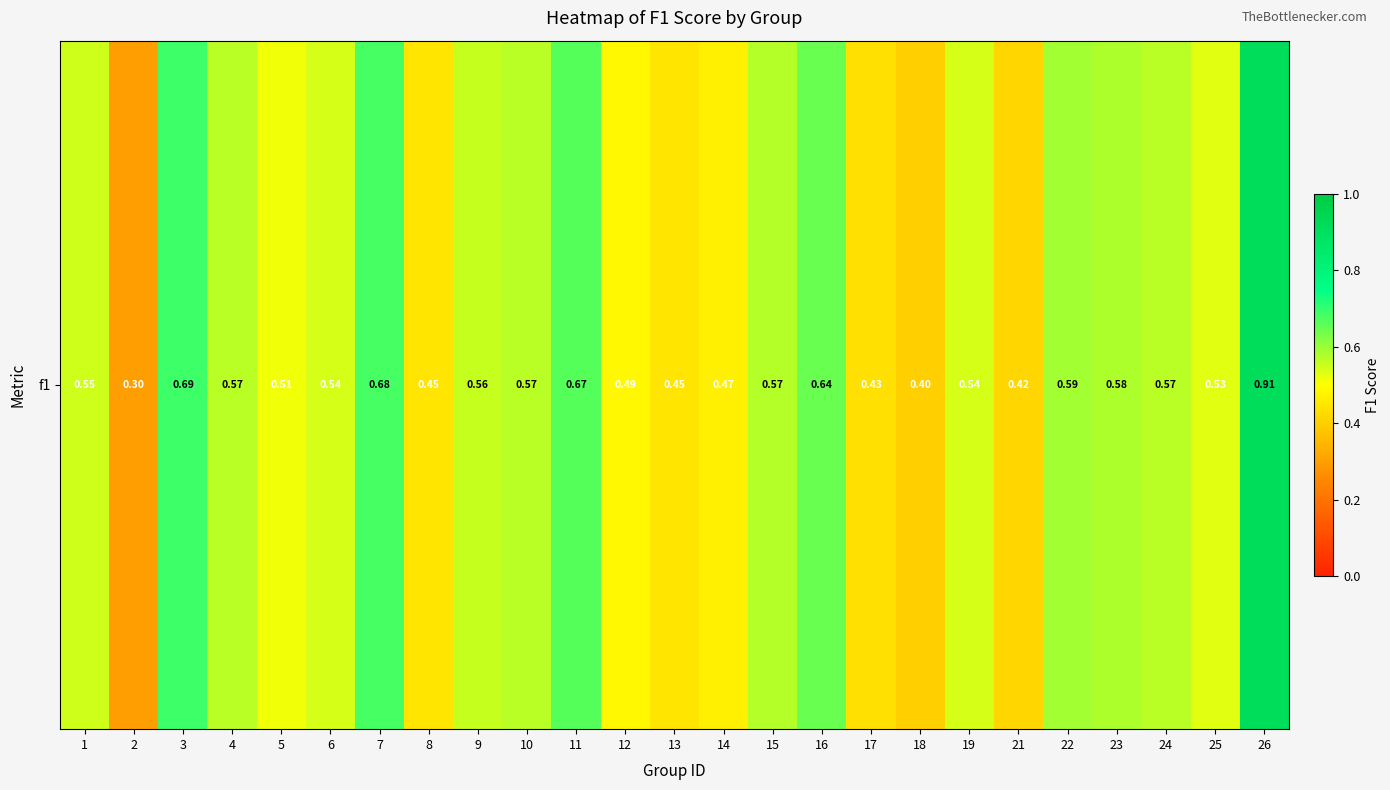

What is the sum of all values?

13.7